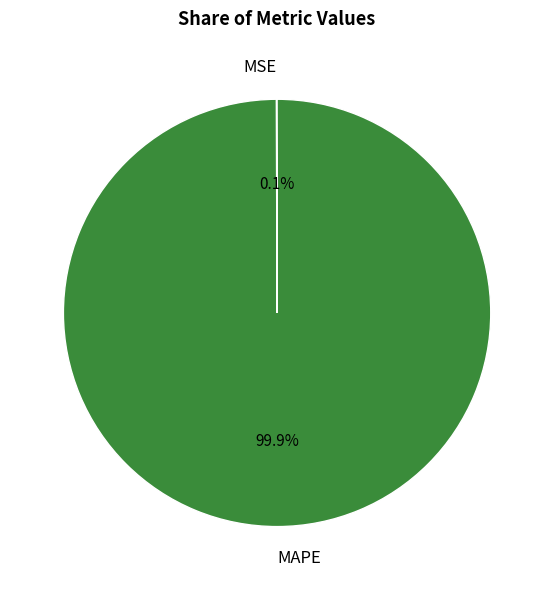

Is there a majority slice in this chart?

Yes